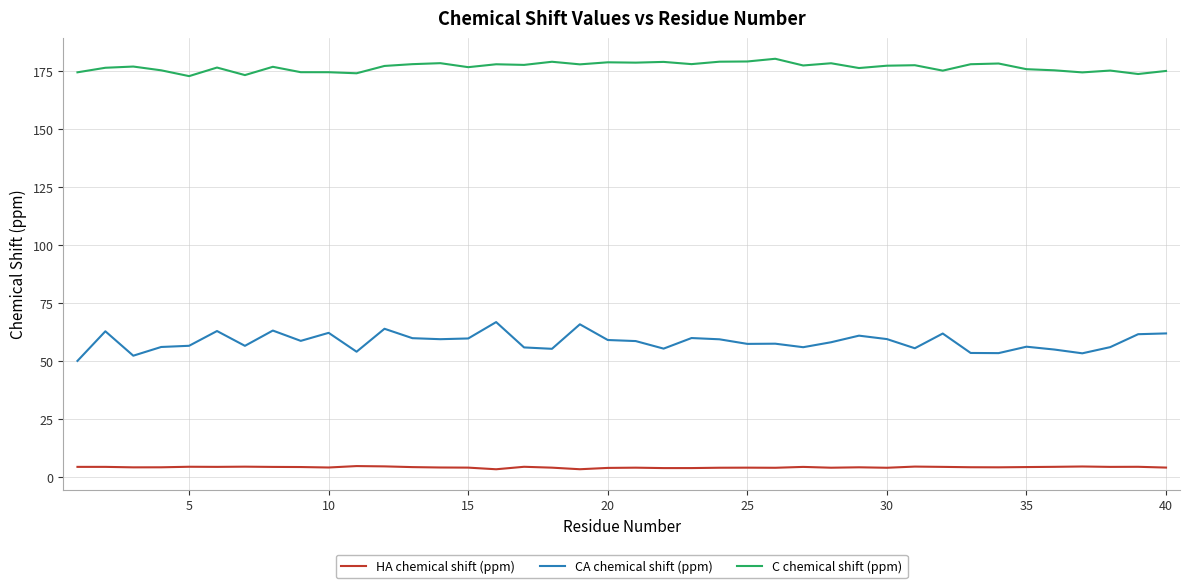

Rank the series by their maximum value, from highest to lowest.

C chemical shift (ppm), CA chemical shift (ppm), HA chemical shift (ppm)